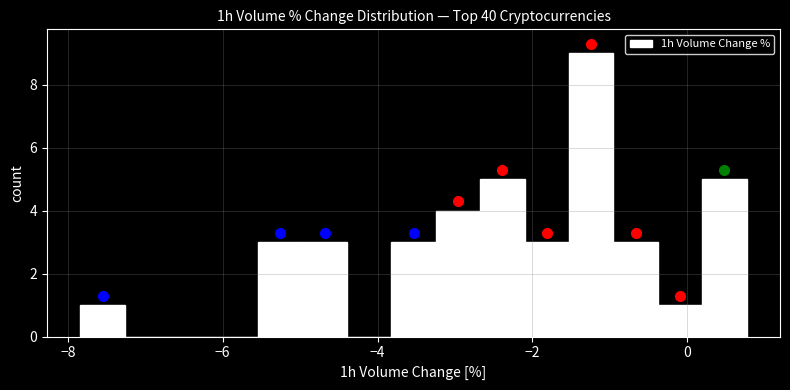

Around what value on the x-axis is the tallest bar? Give the approximate position of its centre, as read against the axis.

-1.2